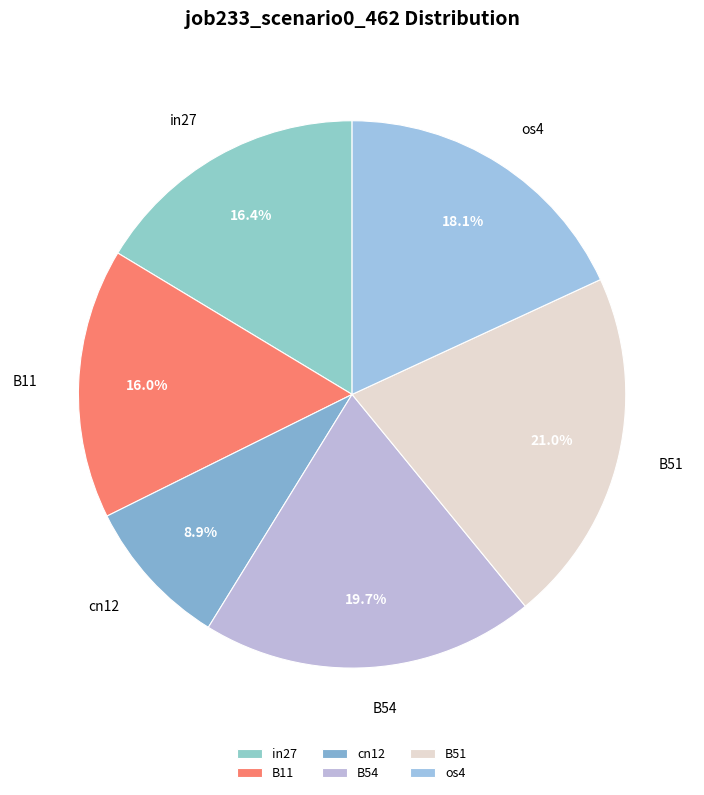

What is the largest slice in the pie chart?

B51